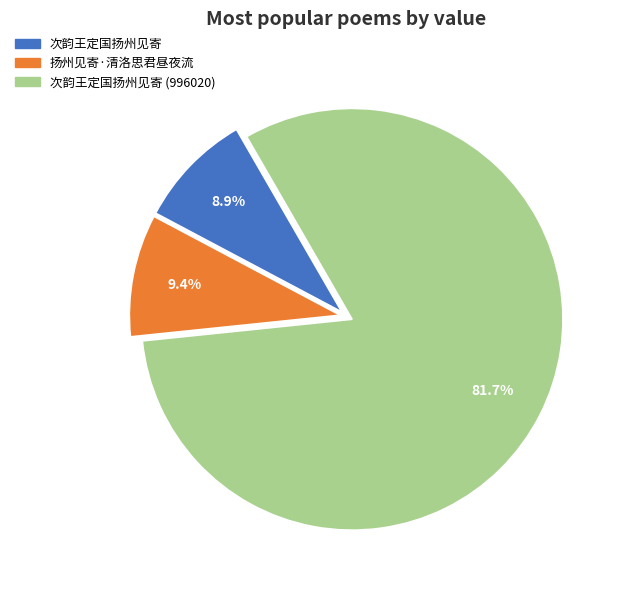

Is there any slice that represents more than half of the pie?

Yes